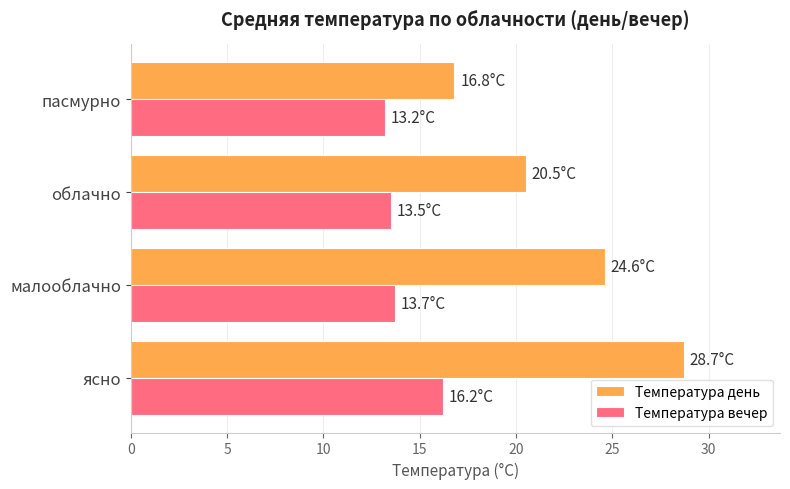

List the labels in order of Температура день value, smallest first.

пасмурно, облачно, малооблачно, ясно